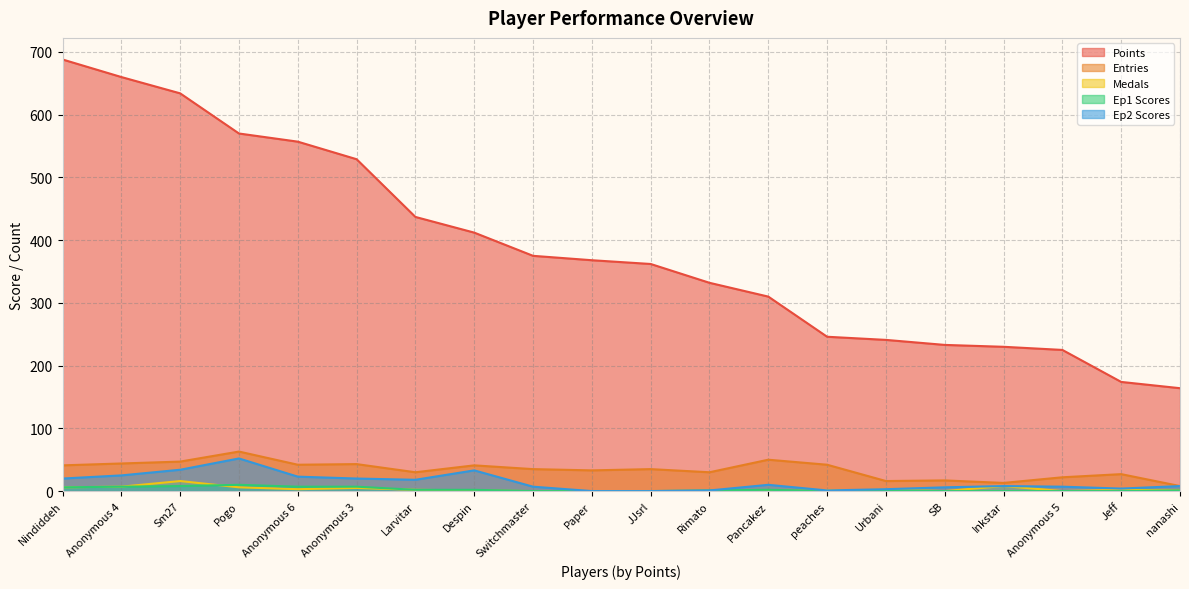

Between which two adjacent categories do Medals and Ep1 Scores first intersect?

Sm27 and Pogo